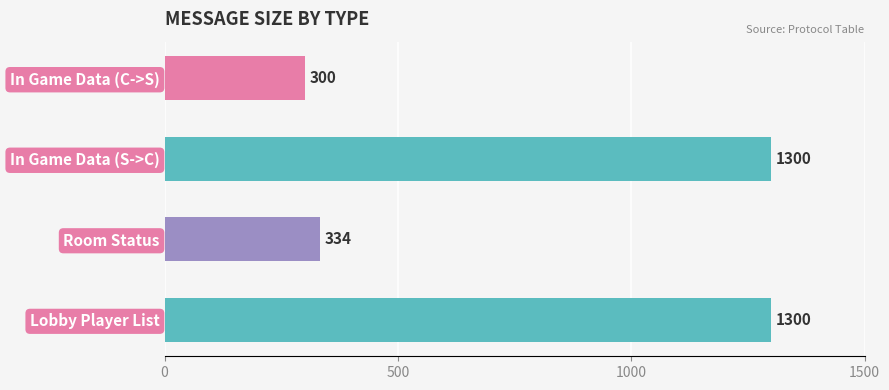

What is the sum of all values?

3234